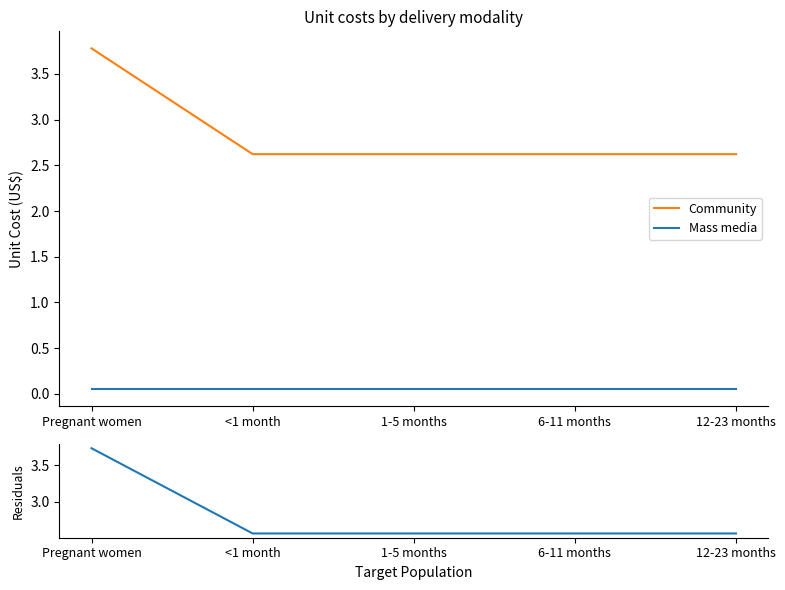

Which category has the highest value in the Community series?

Pregnant women